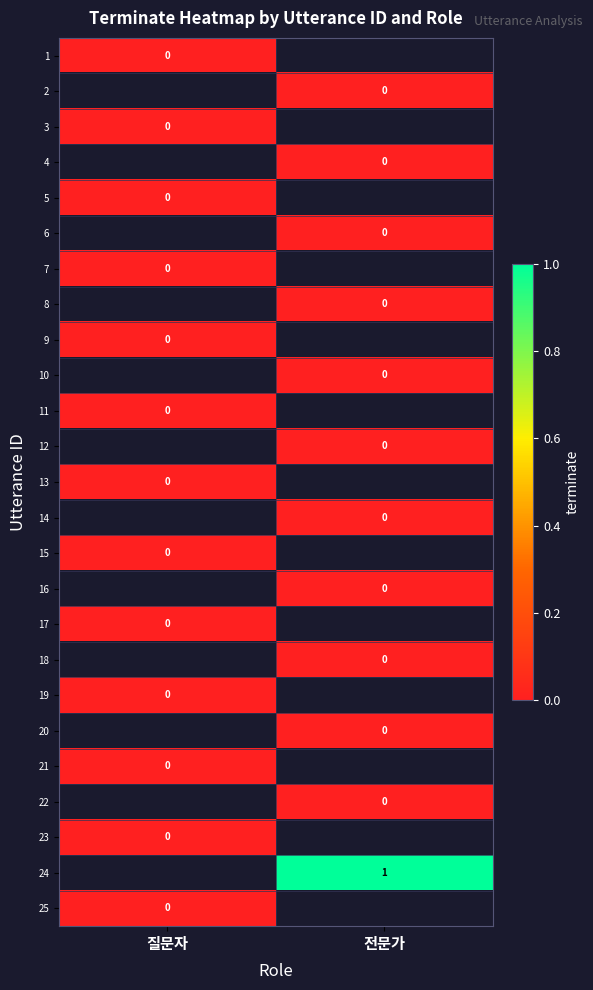

The value of 5 at 질문자 is 0.0. True or false?

True